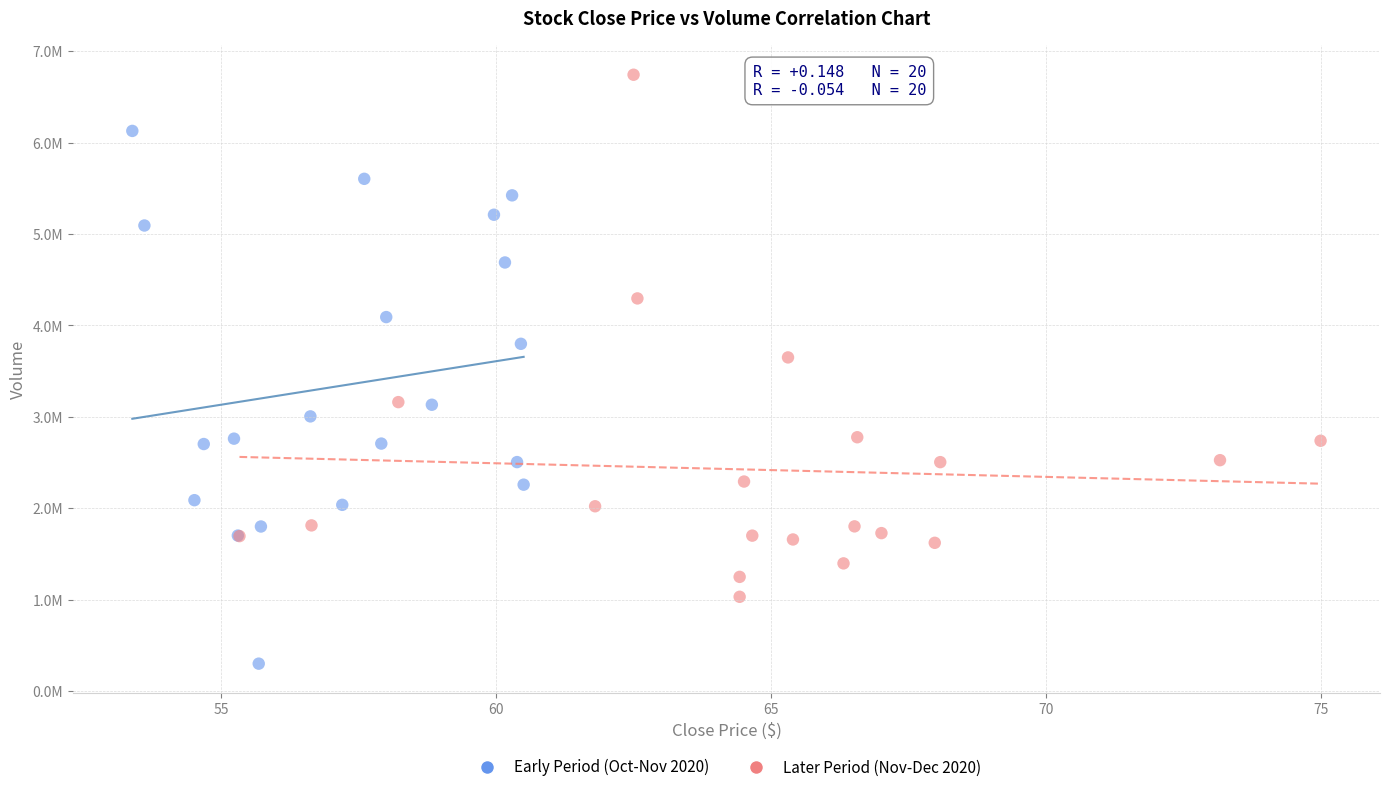

Which series reaches the minimum Y coordinate?

Early Period (Oct-Nov 2020)